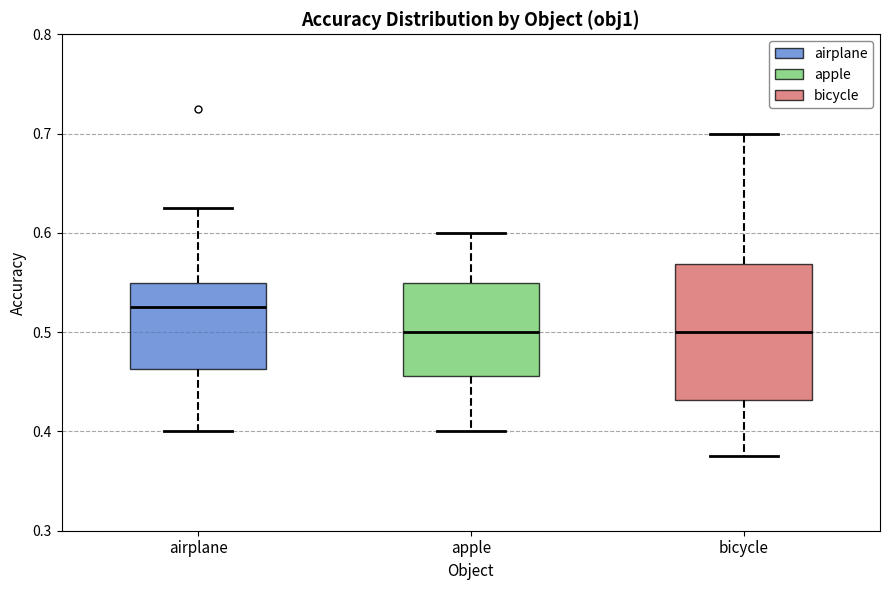

Where does the upper whisker of the box for apple end on the y-axis? The values are not printed on the chart, so give them approximately, as read against the axis.

0.60